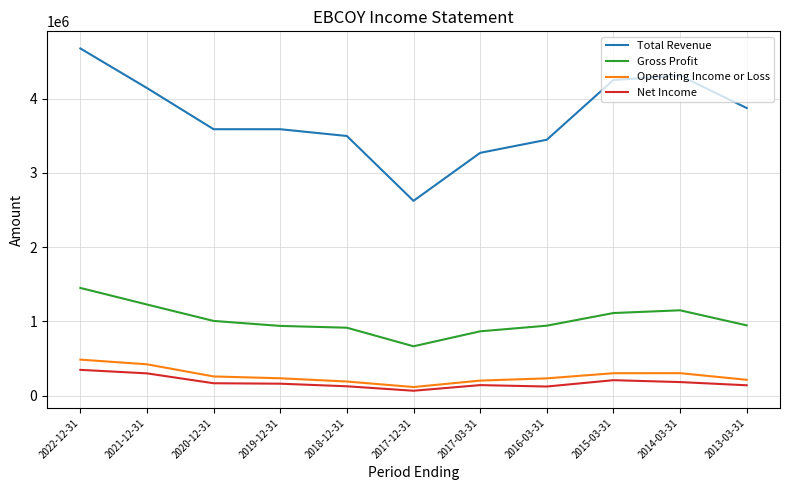

At which category does the chart reach its minimum across all series?

2017-12-31